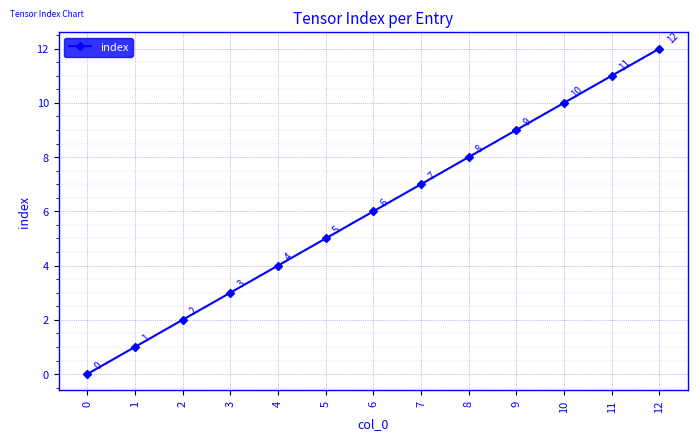

Reading left to right, what are all the values shown in this chart?

0	1	2	3	4	5	6	7	8	9	10	11	12